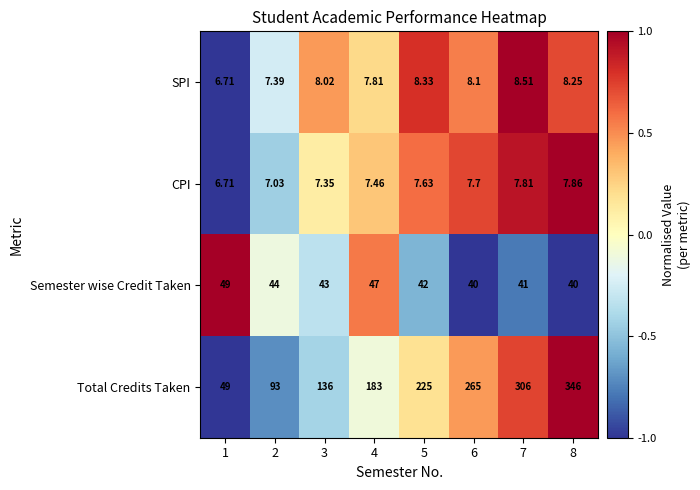

Which series has the widest spread of values?

Total Credits Taken